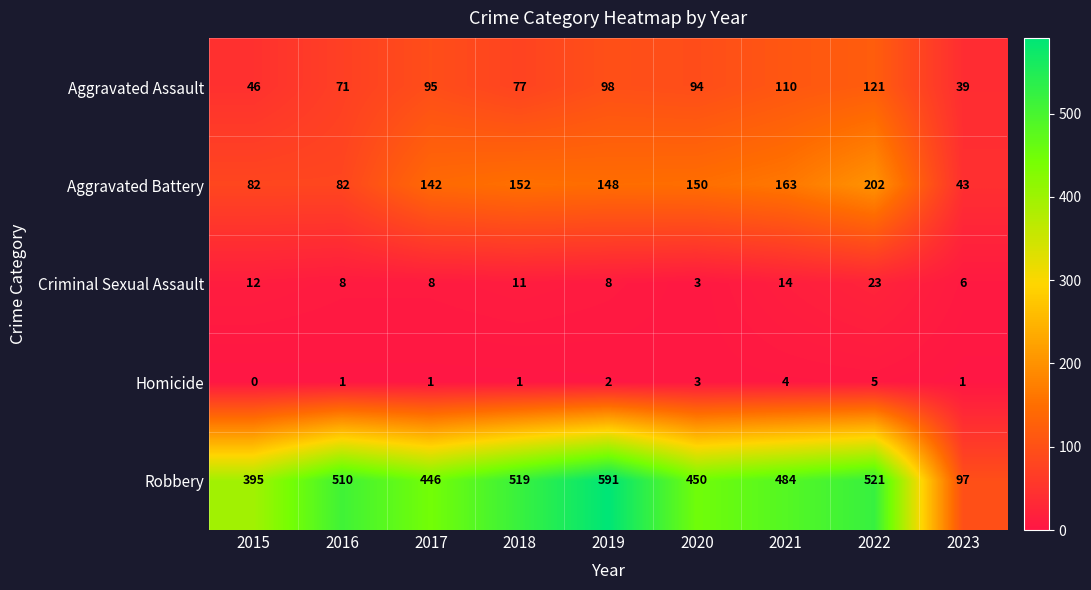

Which series has the largest range (max minus min)?

Robbery